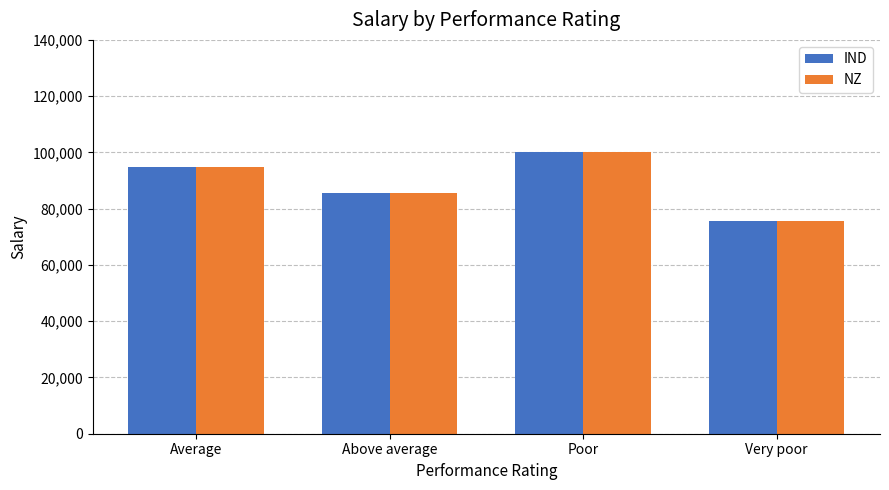

At which label is NZ closest to 87780?

Above average